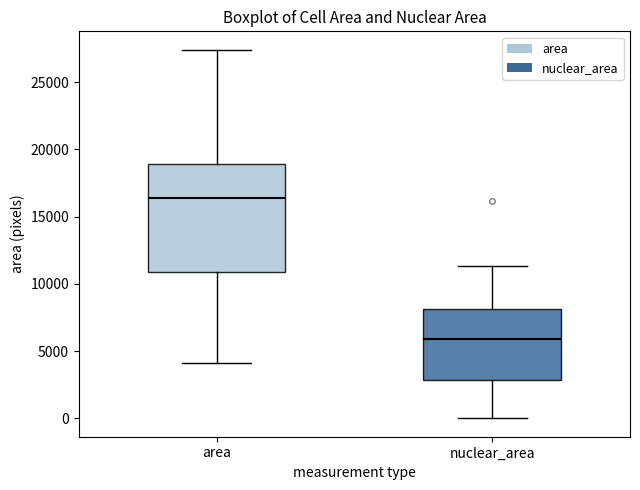

Where is the lower edge of the box for area on the y-axis? The values are not printed on the chart, so give them approximately, as read against the axis.

11000